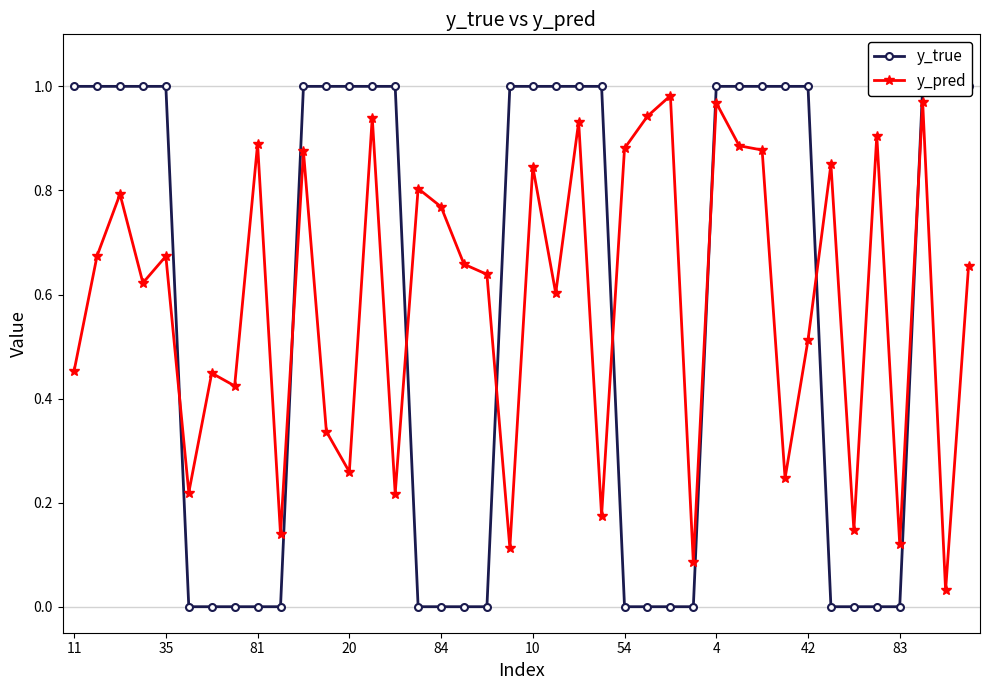

True or false: y_pred has more than 0 points higher than both neighbors.

True